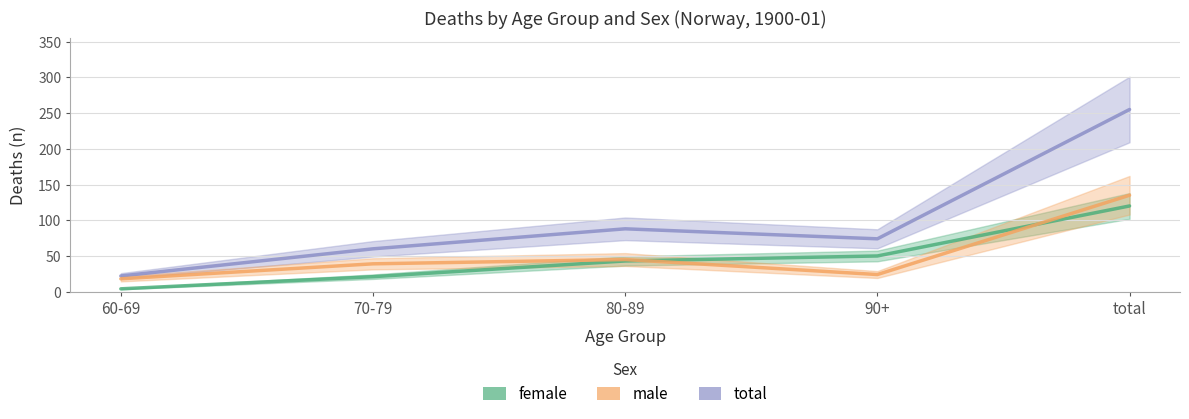

At which category is the sum across all series the highest?

total